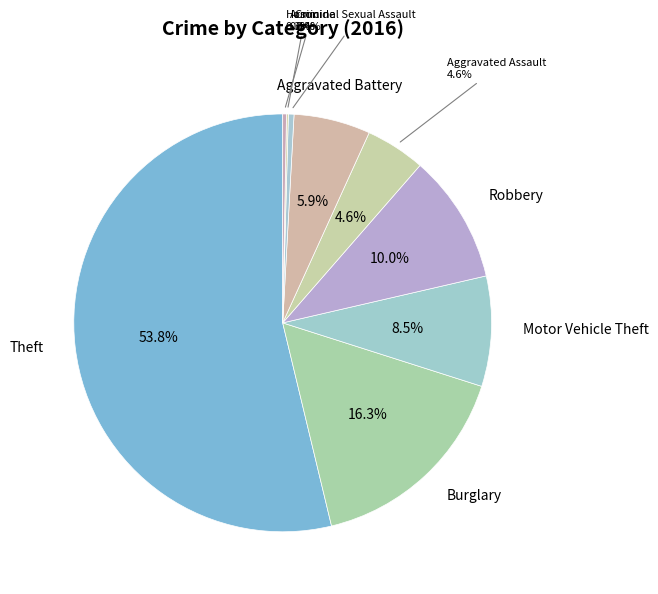

What percentage is the Robbery slice, to the nearest percent?

10%